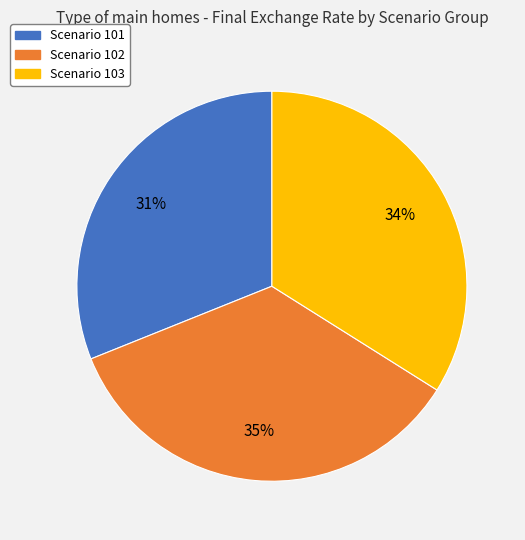

To the nearest percent, what is the difference between the largest and smallest slice percentages?

4%